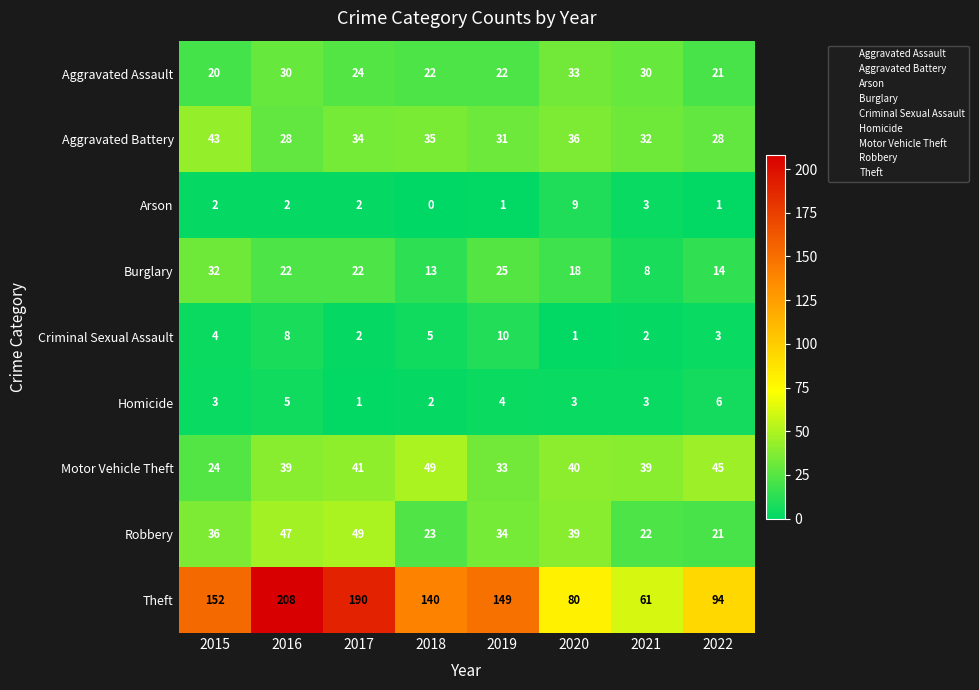

Which series has the largest range (max minus min)?

Theft